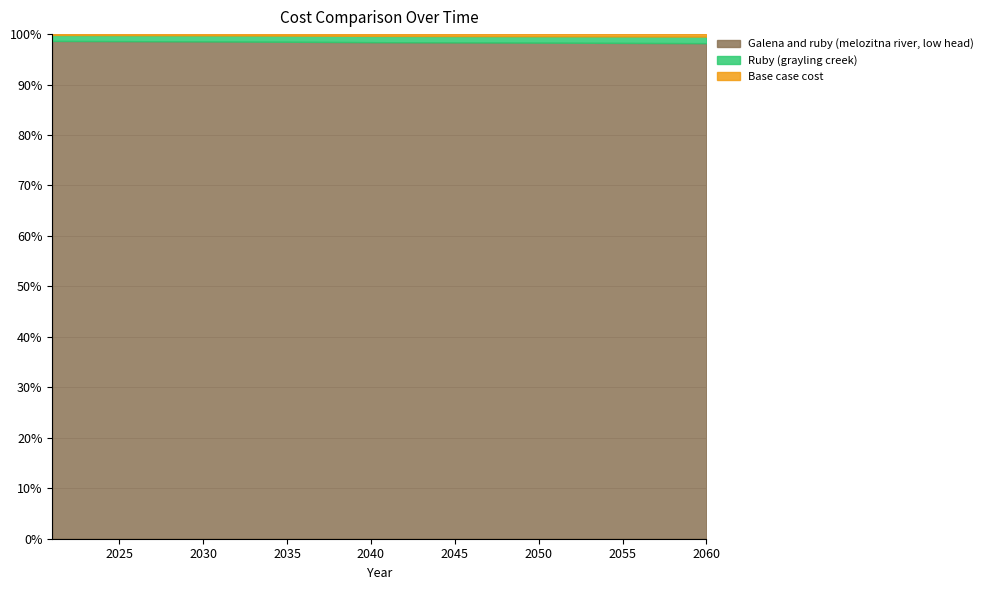

How many data points in Base case cost are less than 209898?

19